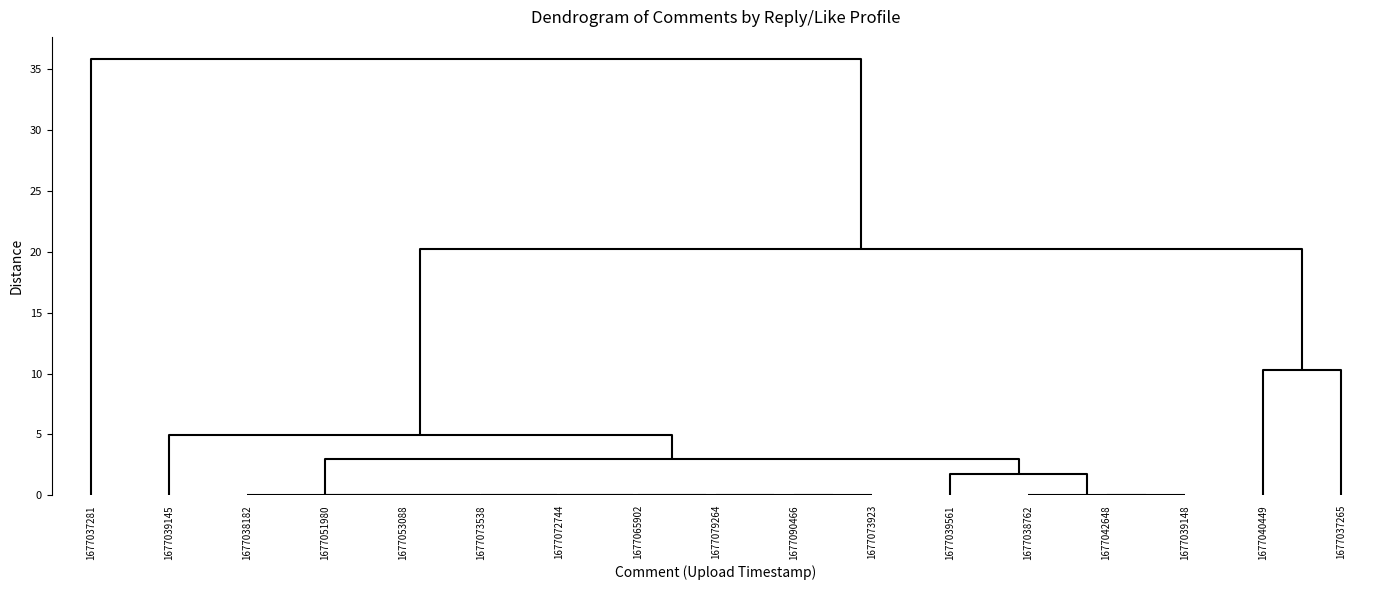

List the labels in order of likes value, smallest first.

1677090466, 1677073923, 1677079264, 1677065902, 1677072744, 1677073538, 1677053088, 1677051980, 1677038182, 1677042648, 1677039148, 1677038762, 1677039561, 1677039145, 1677040449, 1677037265, 1677037281